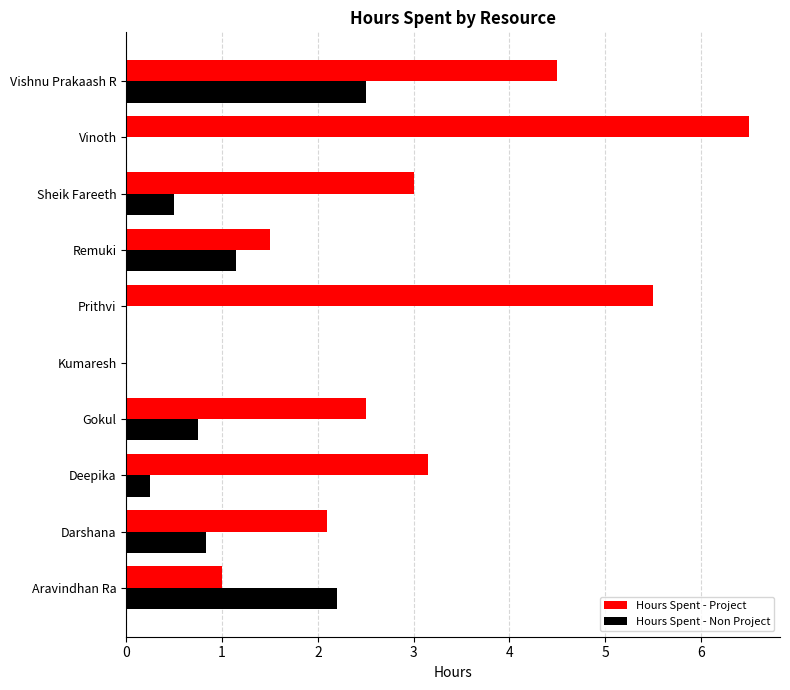

Which series has the largest range (max minus min)?

Hours Spent - Project